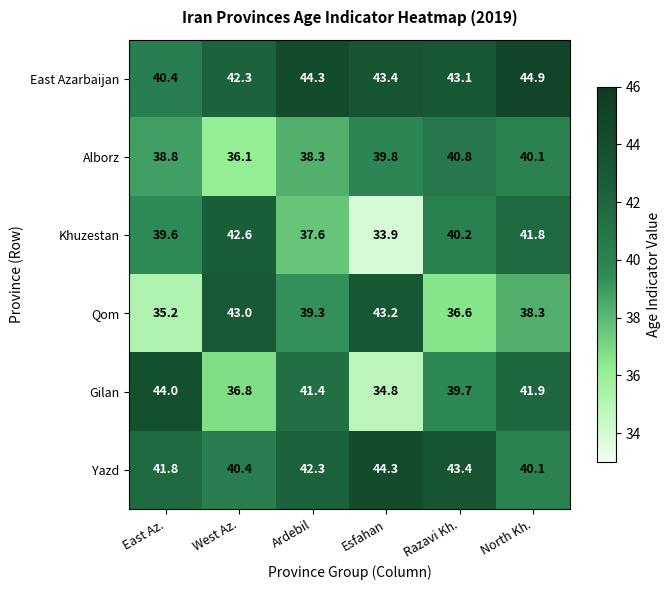

At Esfahan, list the series in order from largest to smallest.

Yazd, East Azarbaijan, Qom, Alborz, Gilan, Khuzestan